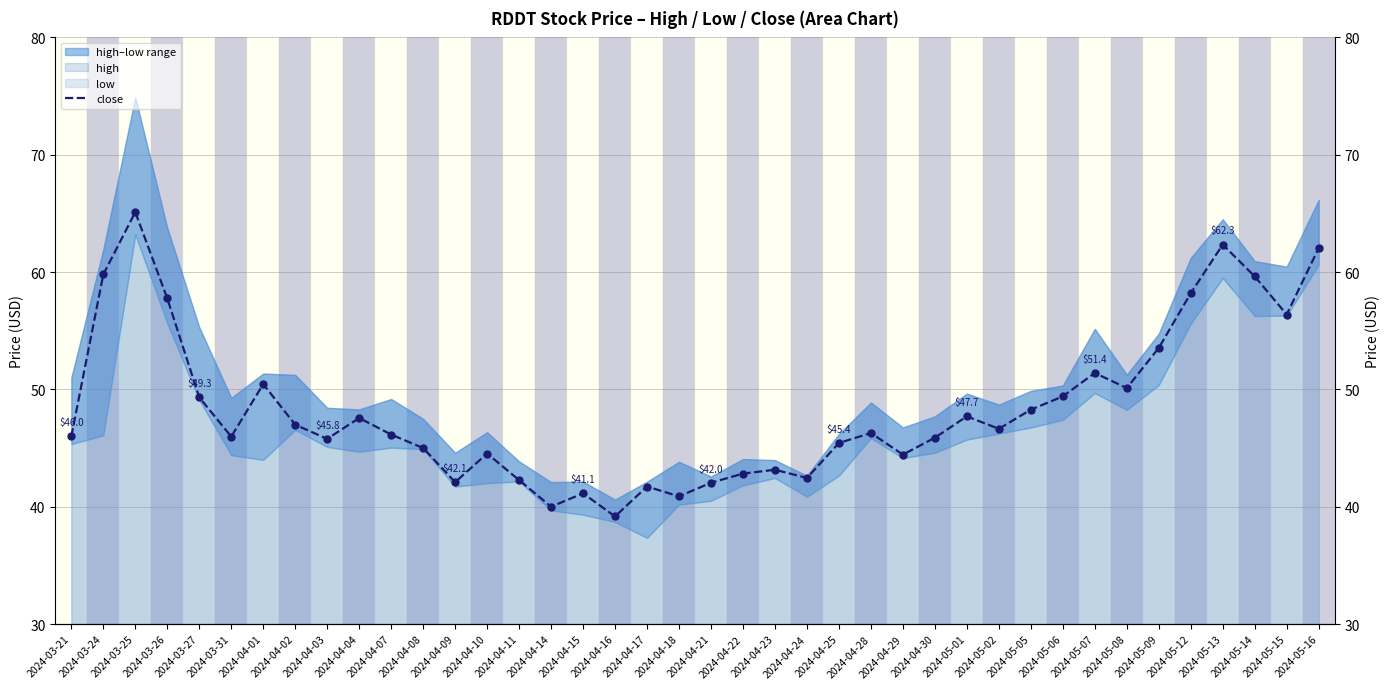

Between 2024-04-29 and 2024-04-01, which is larger?

2024-04-01